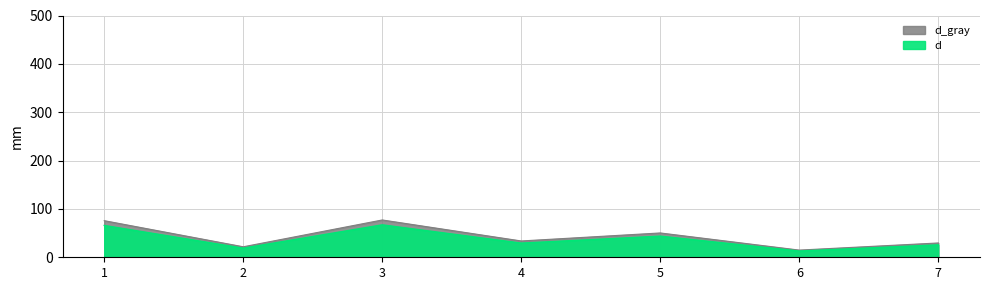

What is the greatest value displayed?

77.2